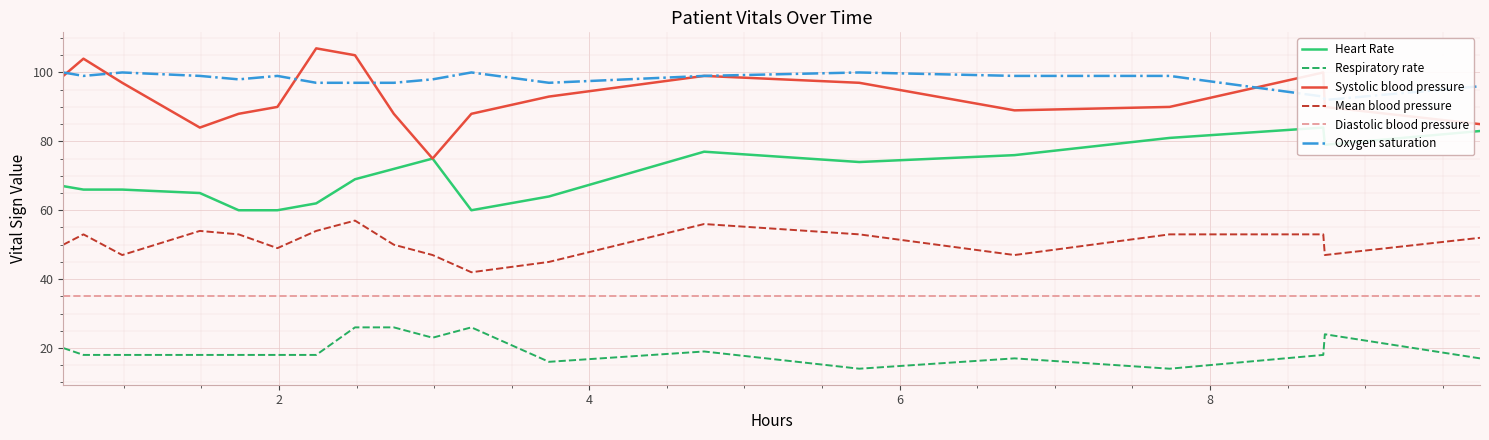

How many lines are shown in the chart?

6